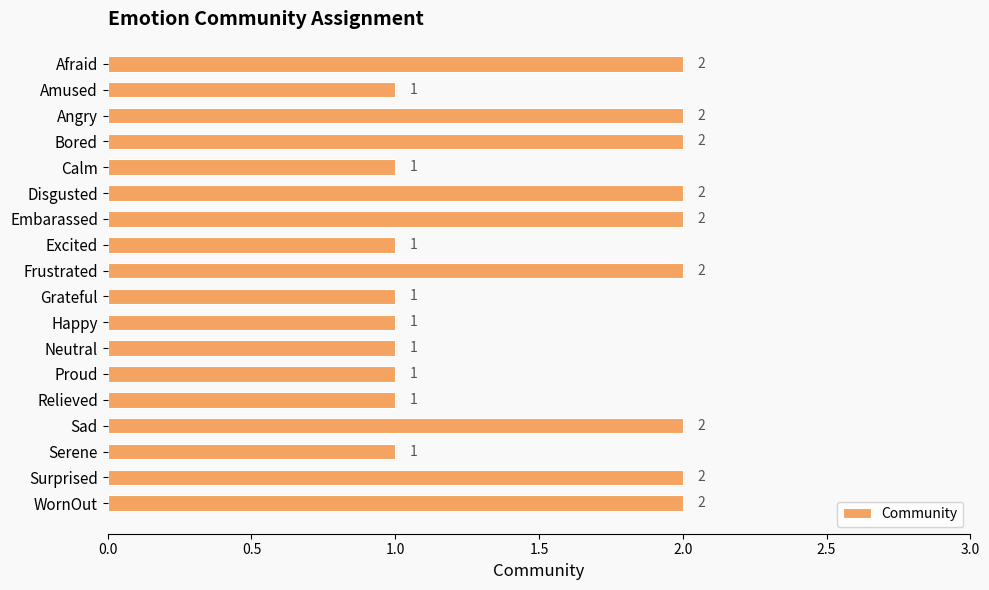

The chart shows a value of 2 at Calm. True or false?

False